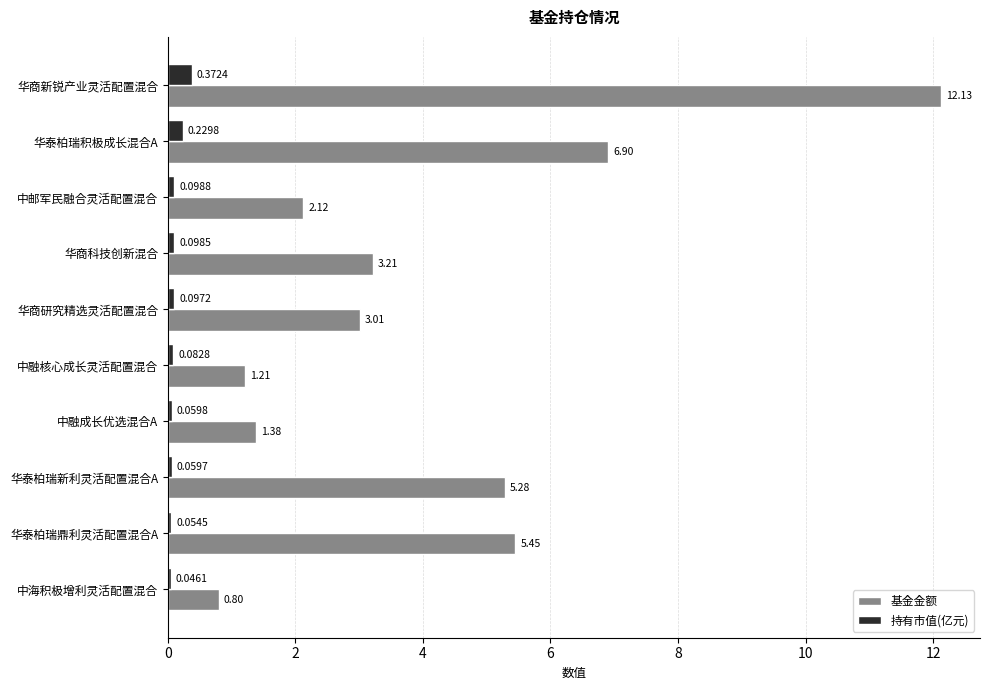

Which series has the largest total across all categories?

基金金额